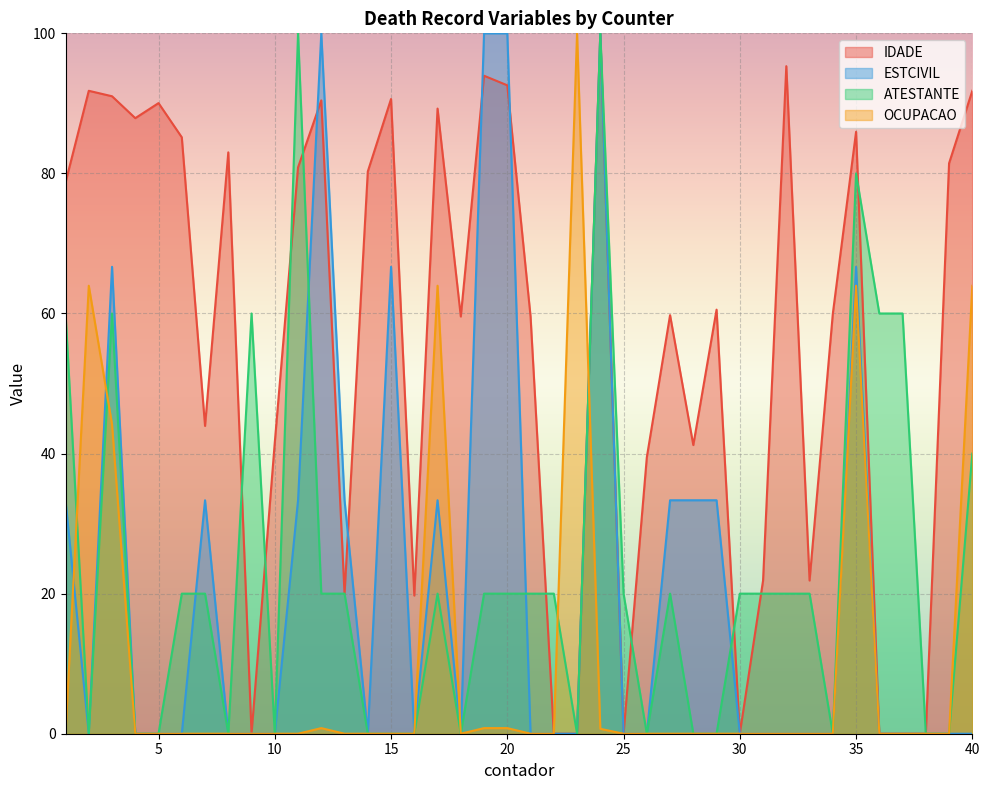

List the labels in order of IDADE value, largest first.

24, 32, 19, 20, 2, 40, 3, 15, 12, 5, 17, 4, 35, 6, 8, 39, 11, 14, 1, 29, 34, 27, 18, 21, 7, 10, 28, 26, 31, 33, 13, 16, 9, 22, 23, 25, 30, 36, 37, 38